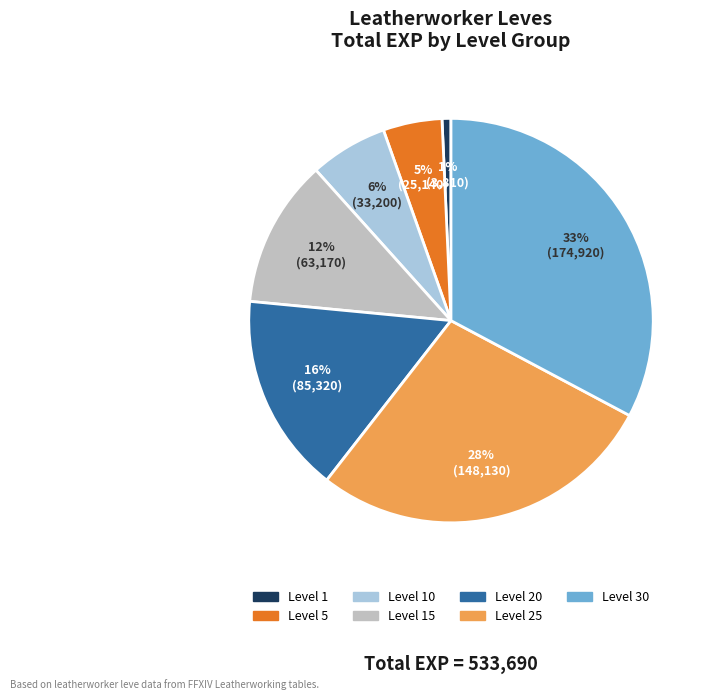

Is it true that Level 20 is 16% of the pie?

True